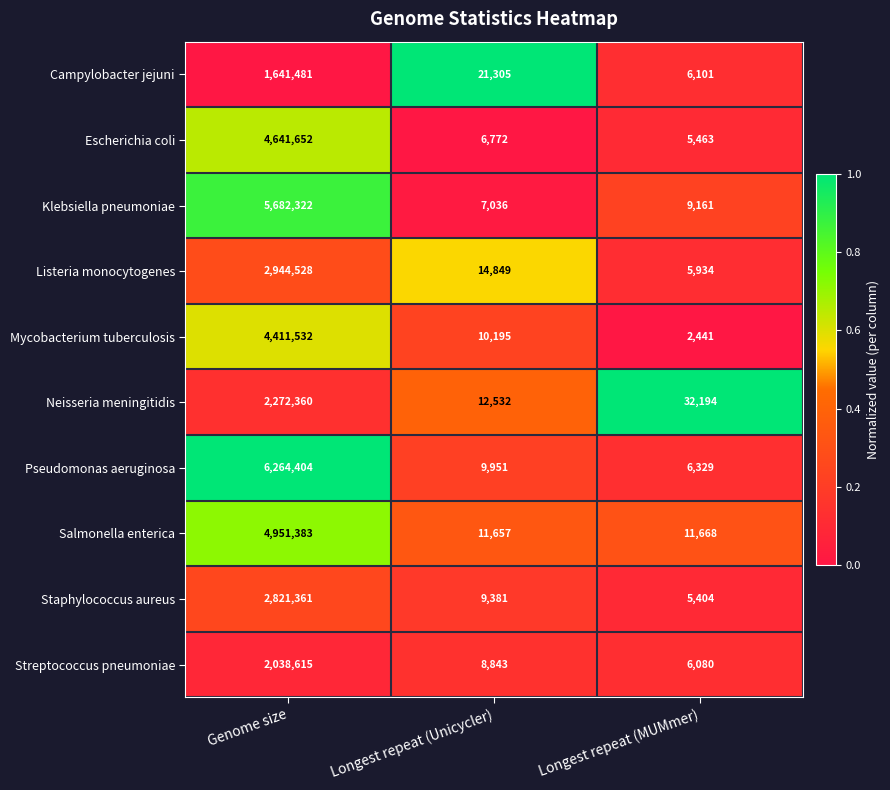

What is the sum of all Salmonella enterica values?

4974708